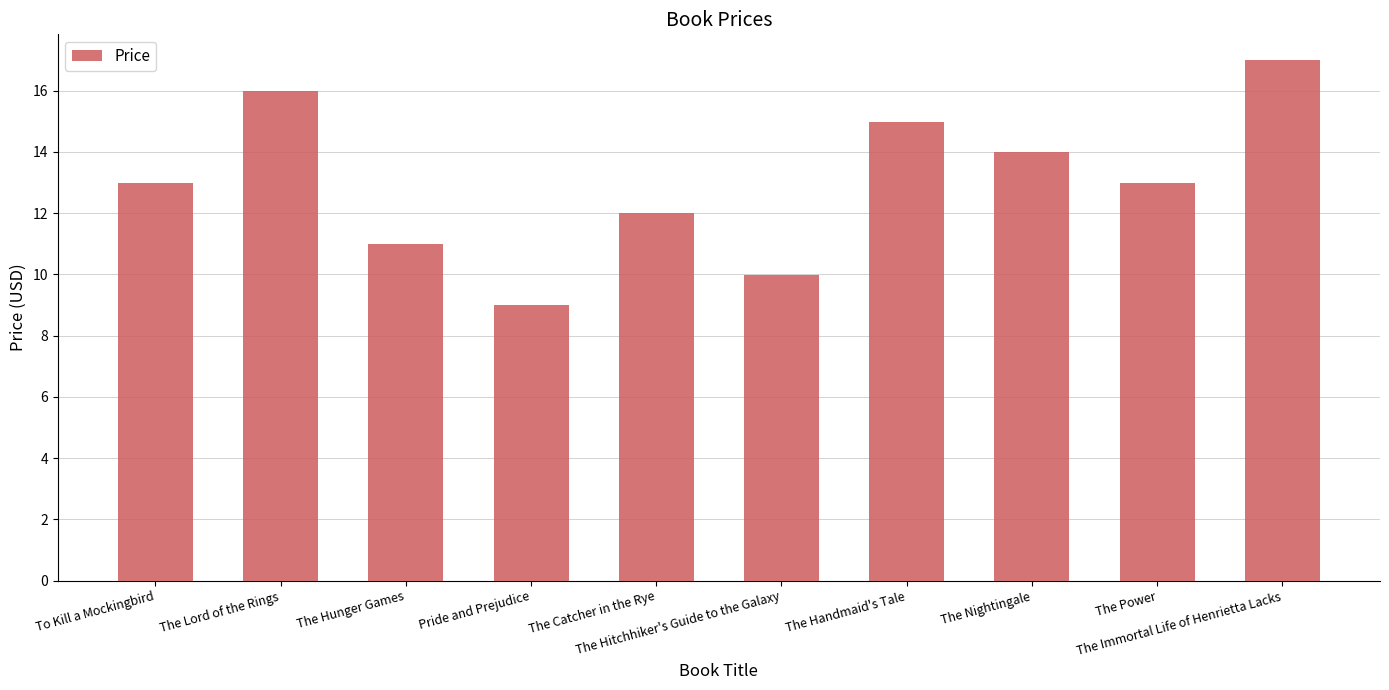

What is the maximum value shown in the chart?

17.0